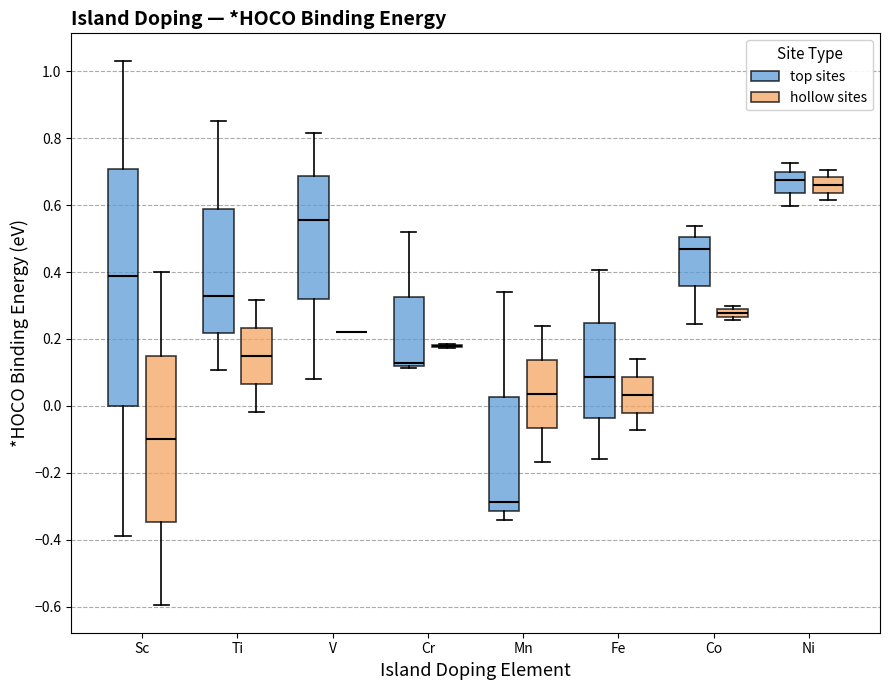

Comparing the boxes themselves (not the whiskers), which one is the tallest?

Sc (top sites)